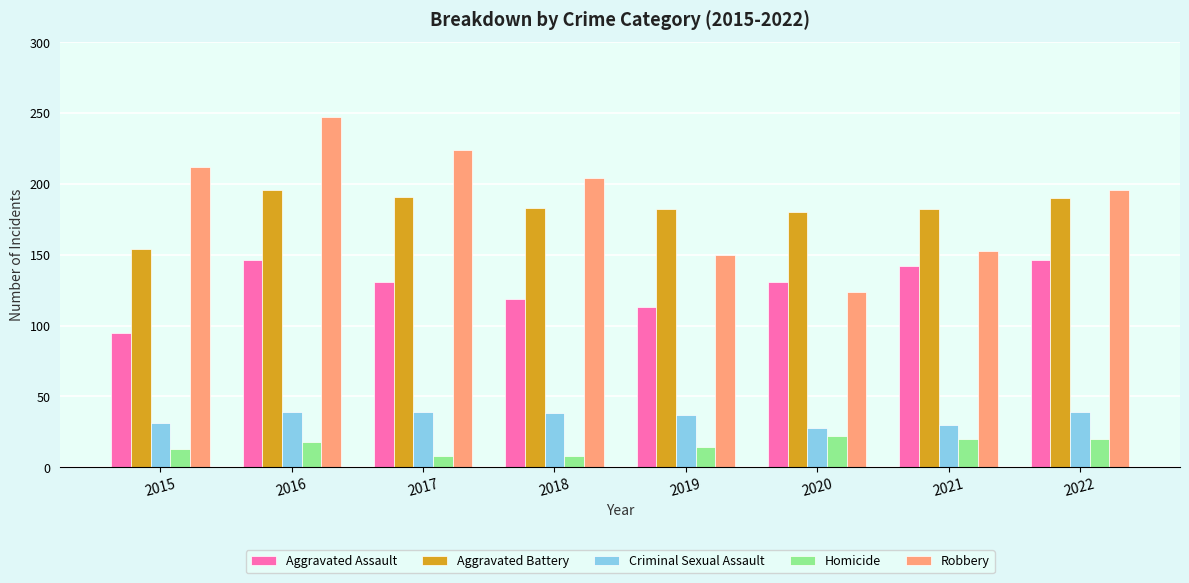

What is the minimum value shown in the chart?

8